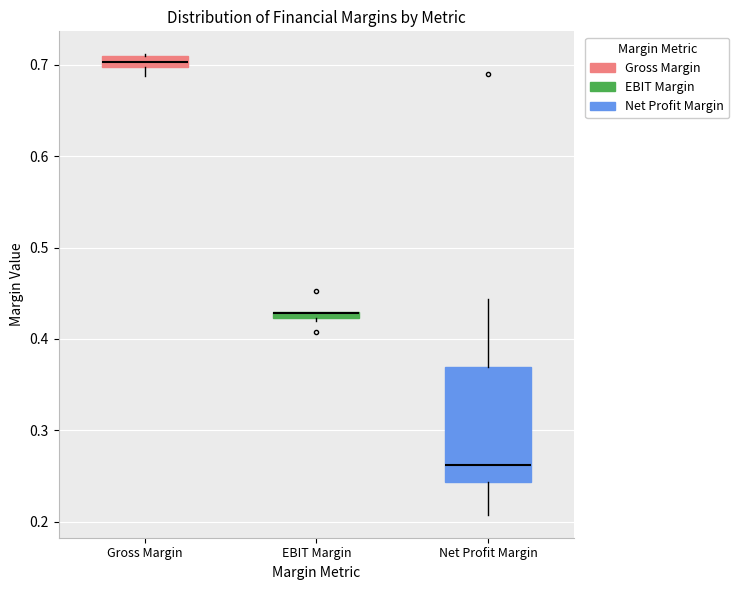

Where is the upper edge of the box for EBIT Margin on the y-axis? The values are not printed on the chart, so give them approximately, as read against the axis.

0.43